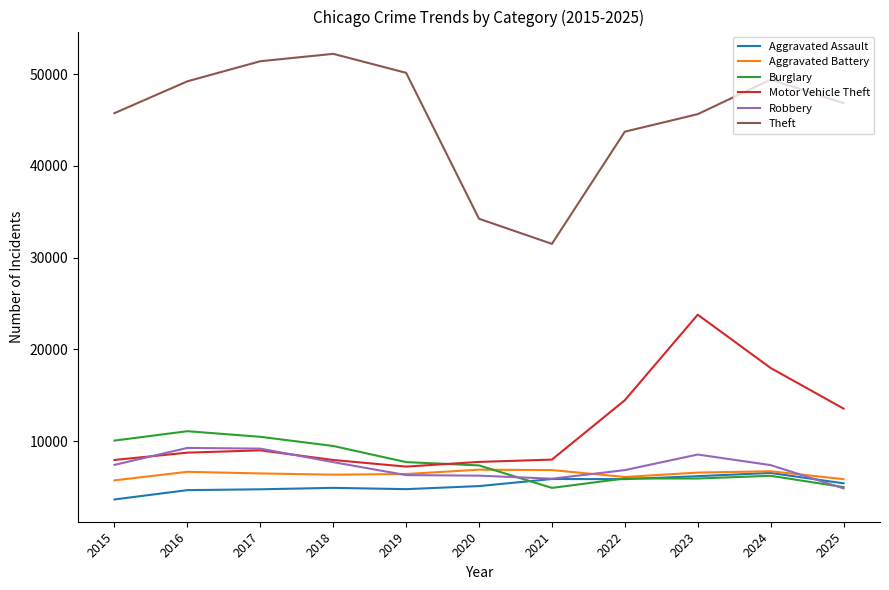

What is the total value across all series at 2024?

94205